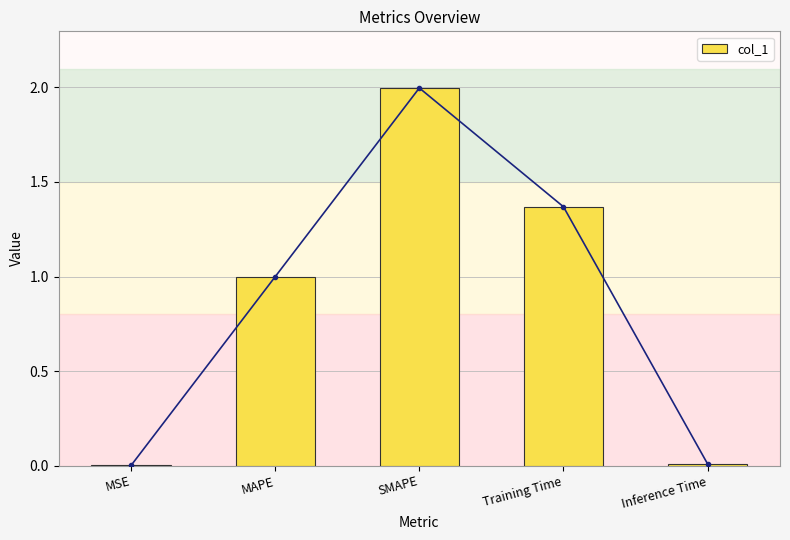

Rank the categories by value from lowest to highest.

MSE, Inference Time, MAPE, Training Time, SMAPE